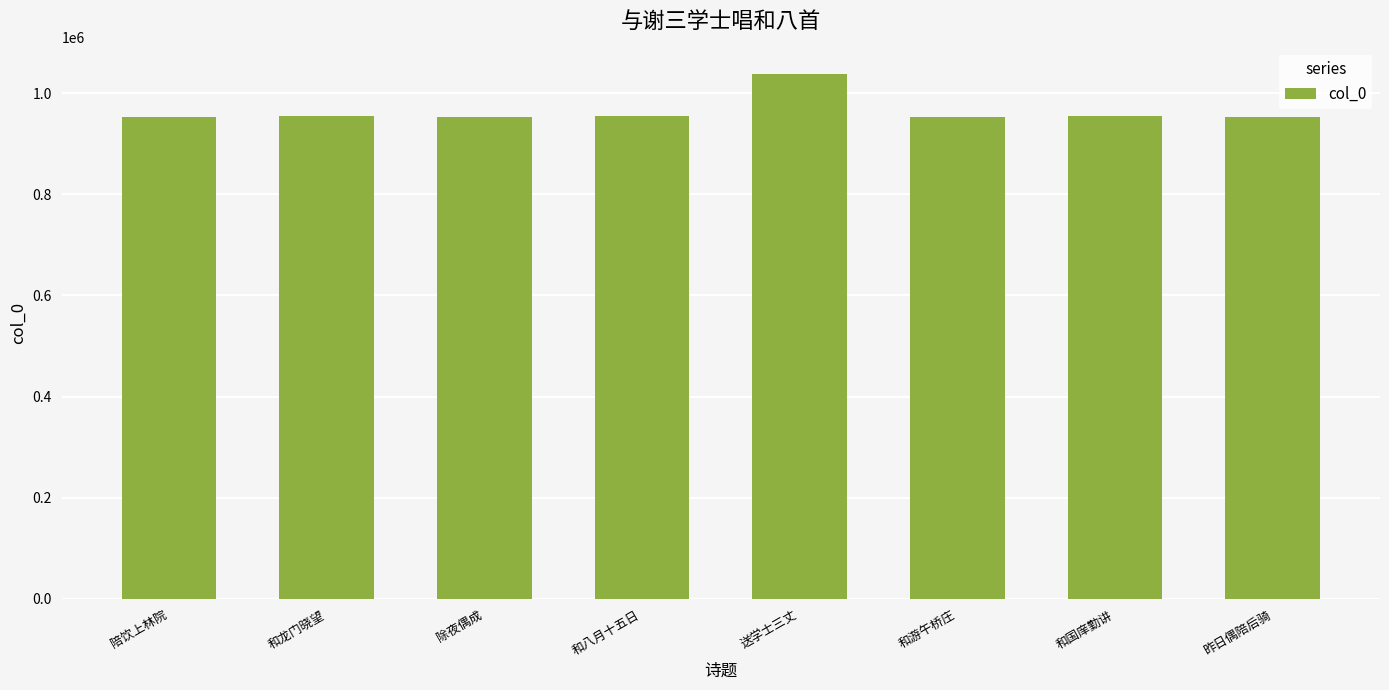

Is it true that the value at 和国庠勤讲 is 953963?

True